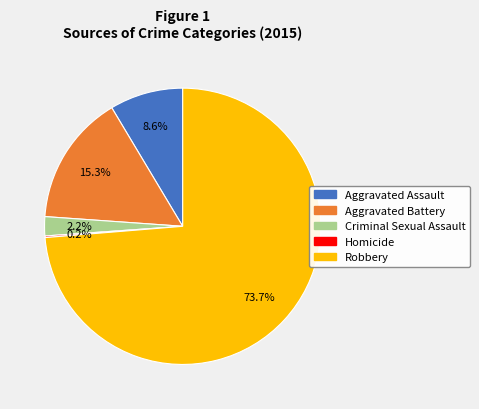

What percentage do Criminal Sexual Assault and Robbery together represent?

75.9%